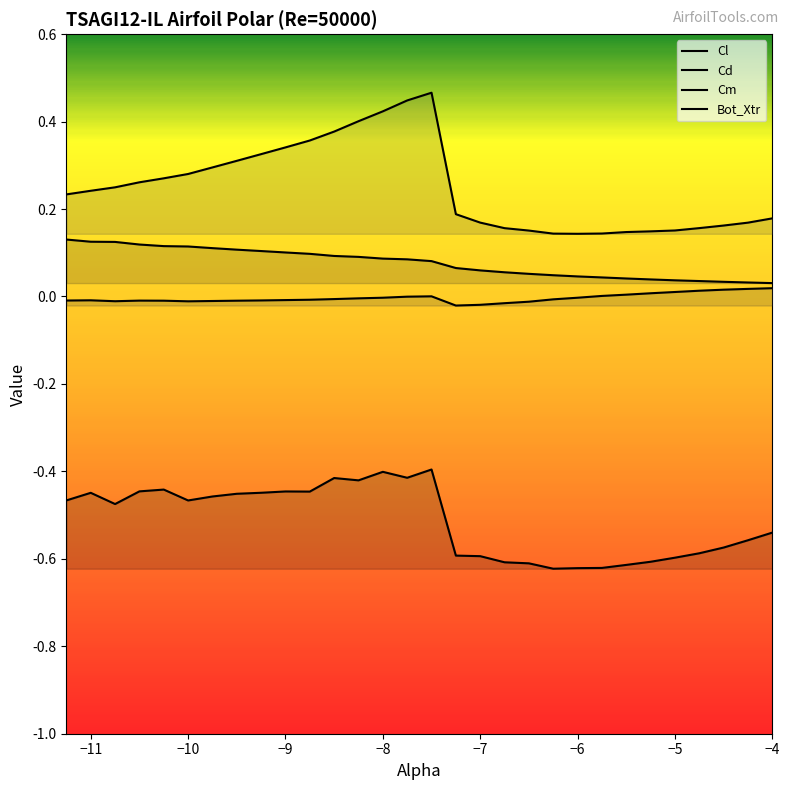

Count the Bot_Xtr values in the range 0 to 1.

30